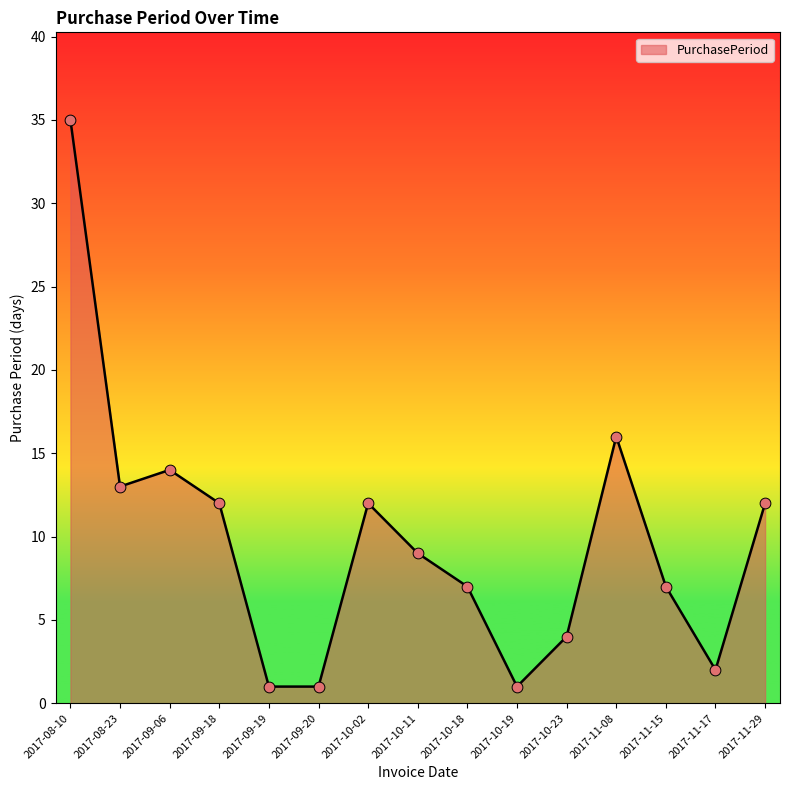

Which has a higher value, 2017-08-23 or 2017-10-11?

2017-08-23